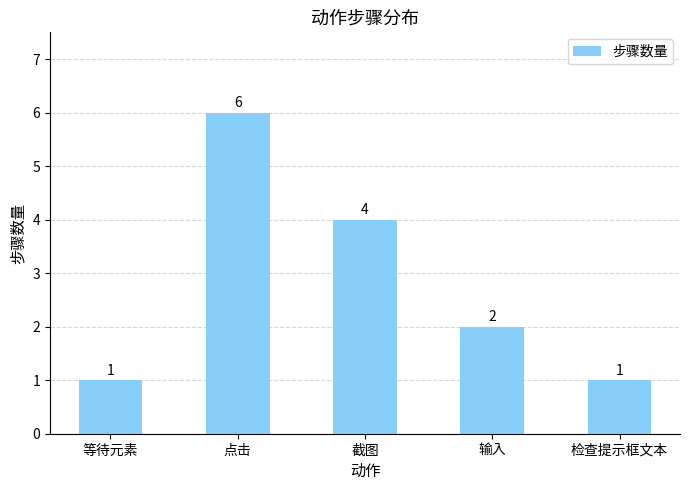

Reading left to right, transcribe all the data shown in this chart.

1	6	4	2	1